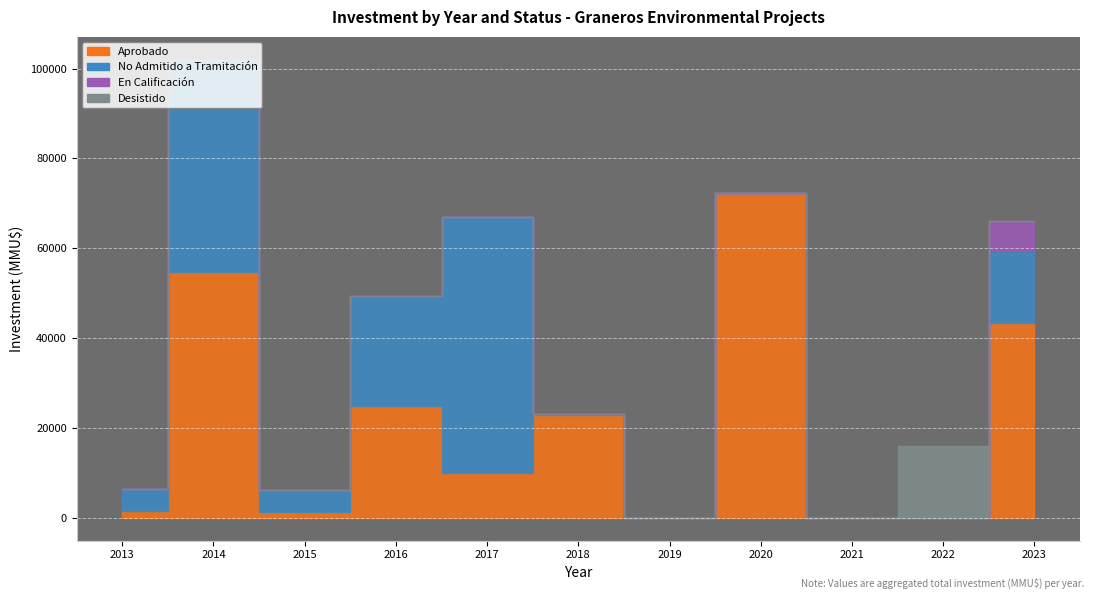

The value of Aprobado at 20 is 3711. True or false?

False